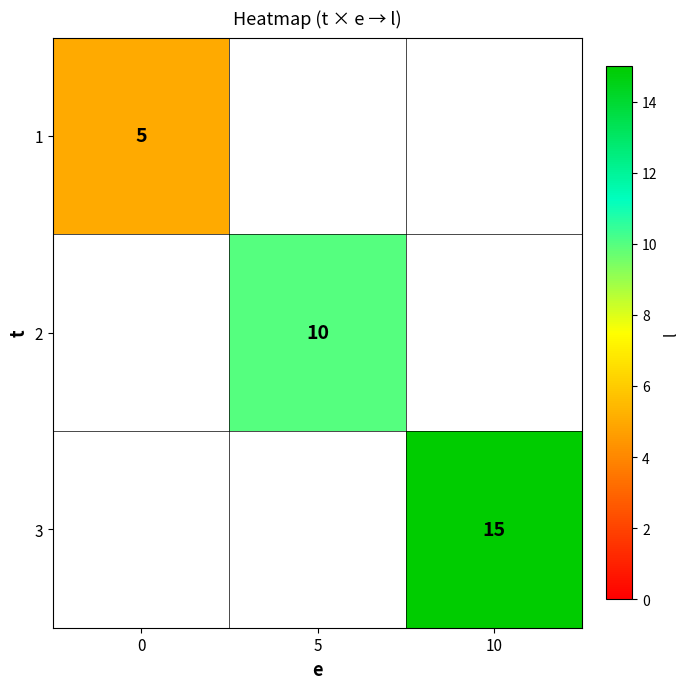

The 1 series shows 5 at 0. True or false?

True